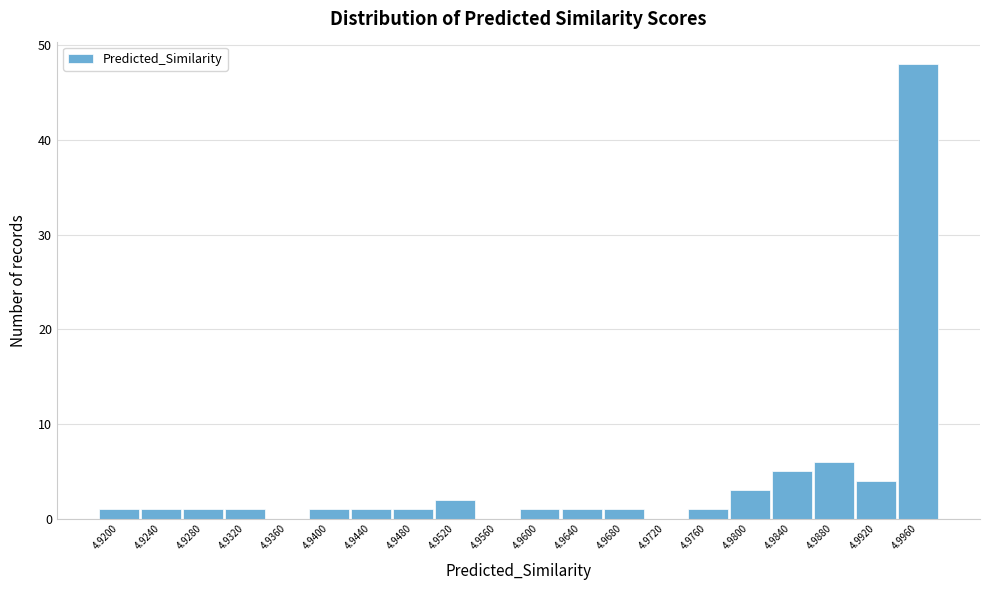

Reading right to left, list all the values displayed in this chart.

4.9960=48	4.9920=4	4.9880=6	4.9840=5	4.9800=3	4.9760=1	4.9720=0	4.9680=1	4.9640=1	4.9600=1	4.9560=0	4.9520=2	4.9480=1	4.9440=1	4.9400=1	4.9360=0	4.9320=1	4.9280=1	4.9240=1	4.9200=1